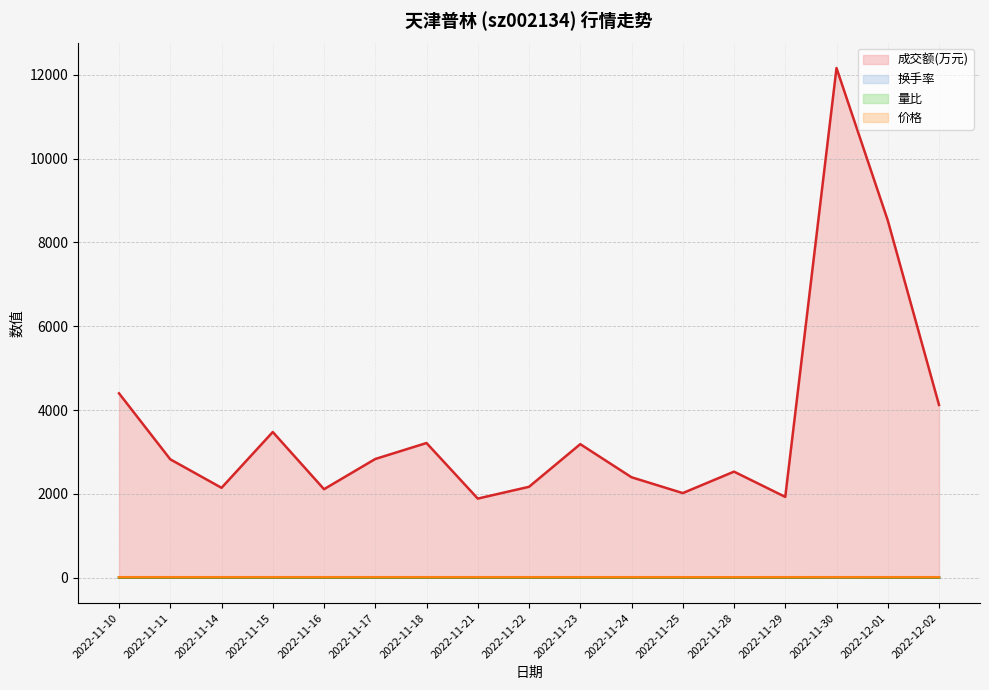

At which label does 价格 reach its peak?

2022-11-17